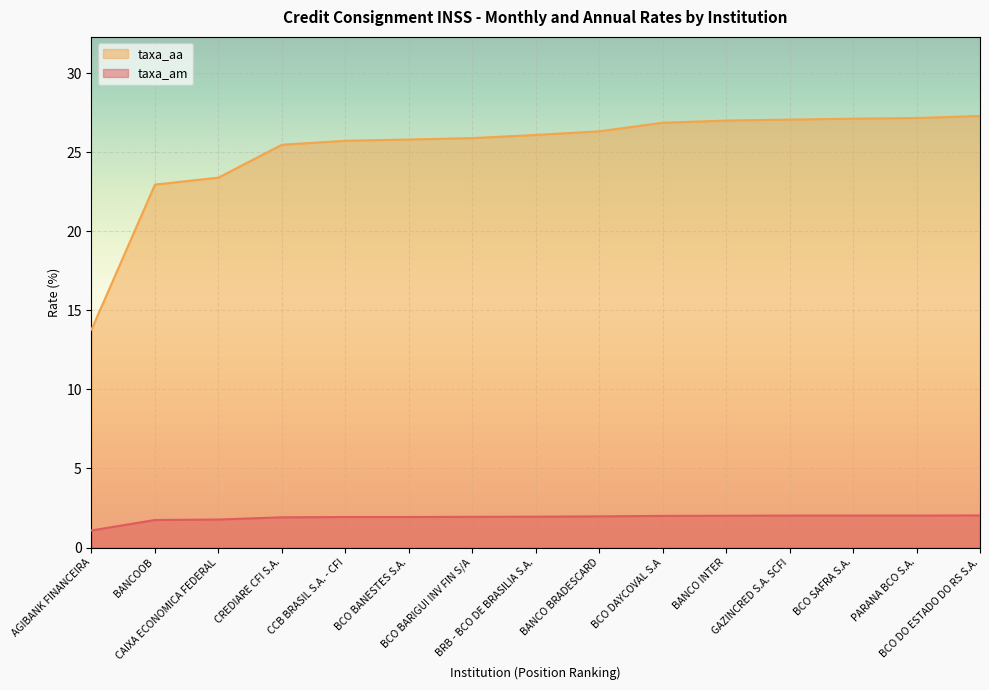

At which label does taxa_aa first exceed 26?

BRB - BCO DE BRASILIA S.A.